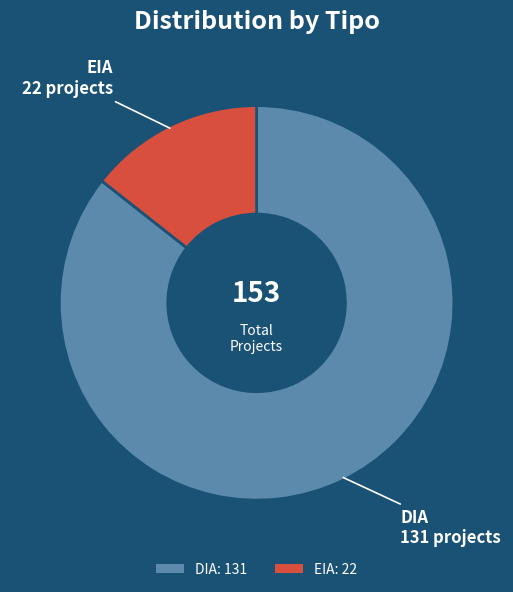

Is it true that DIA is 74% of the pie?

False